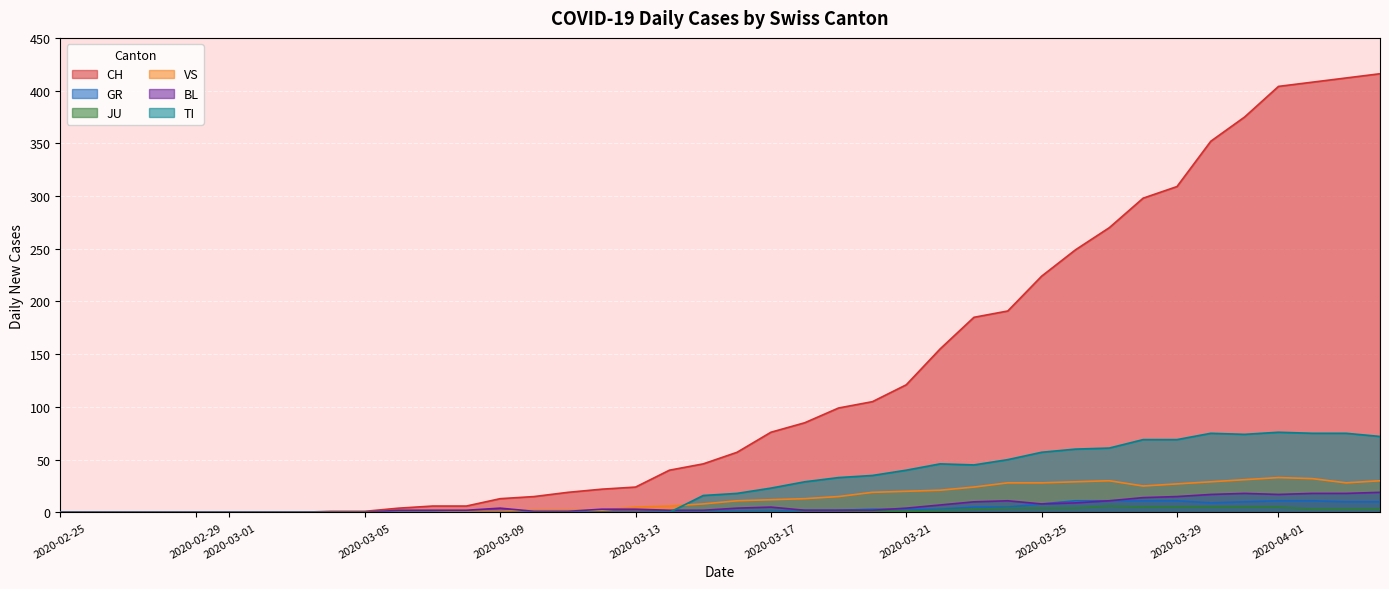

List the series in order of their peak value, lowest first.

JU, GR, BL, VS, TI, CH